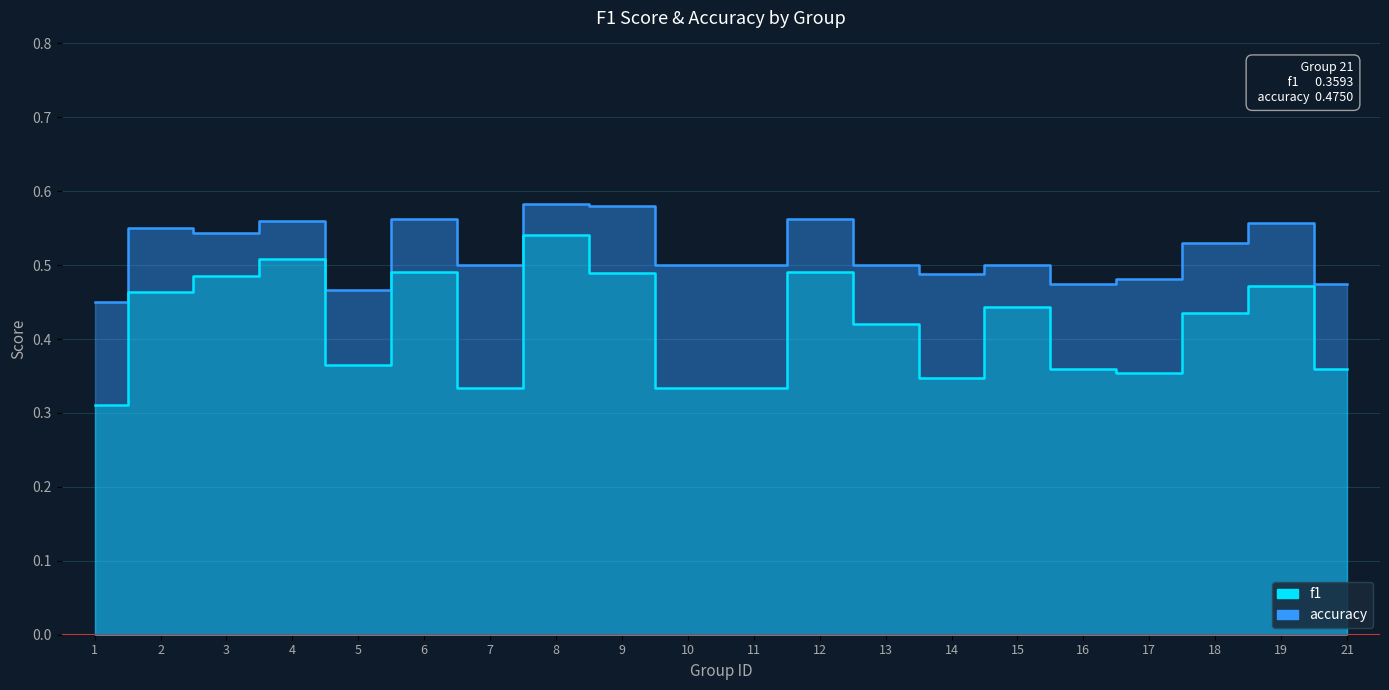

The value of f1 at 12 is 0.5. True or false?

True